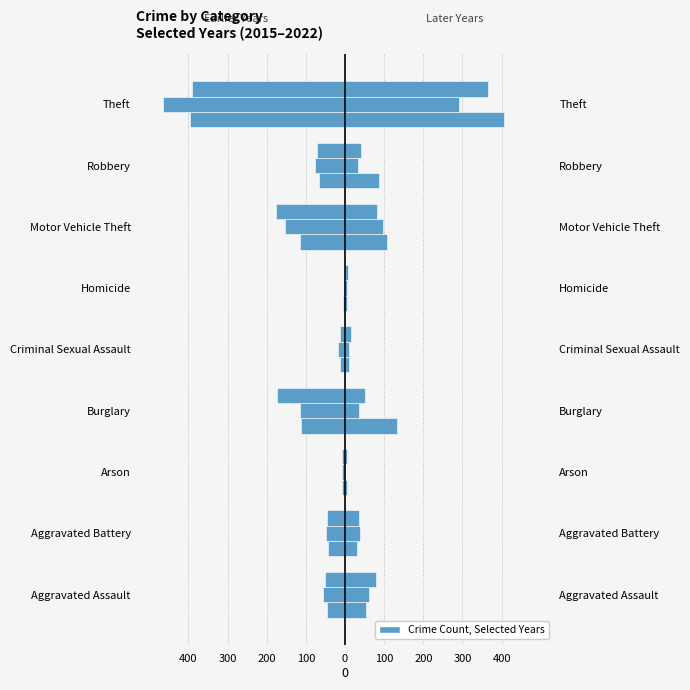

What is the difference between the second highest and second lowest values in the 2021 series?

90